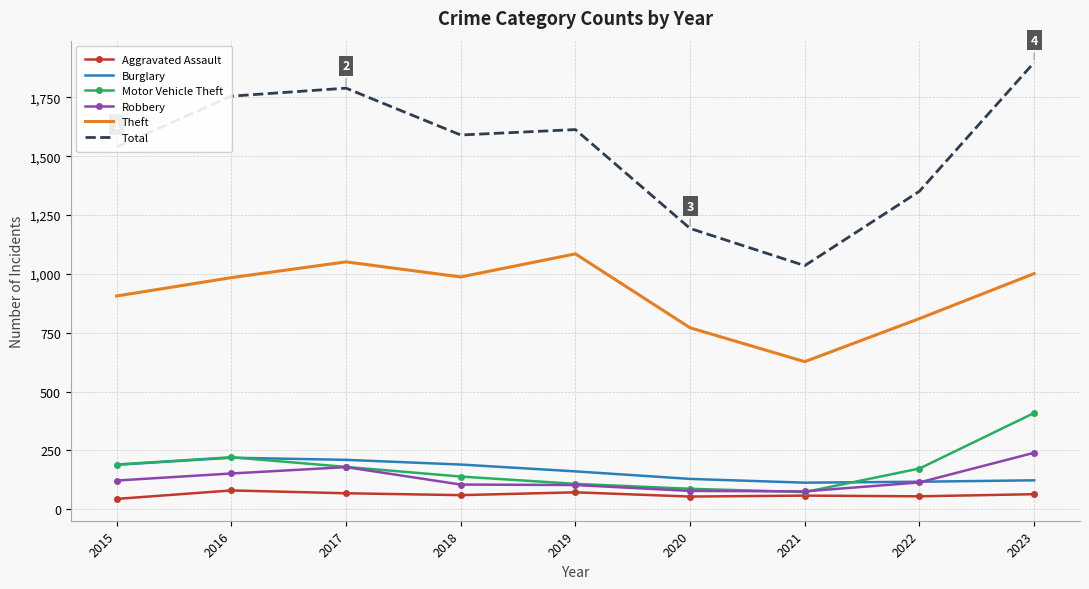

Is it true that Total equals 1755 at 2016?

True